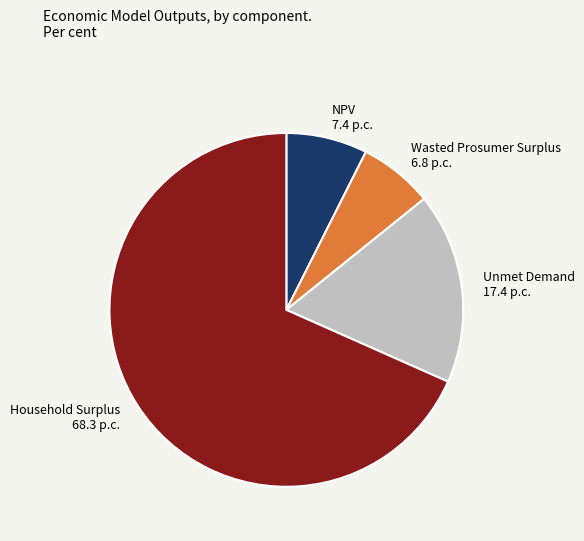

The Household Surplus slice represents 68% of the pie. True or false?

True